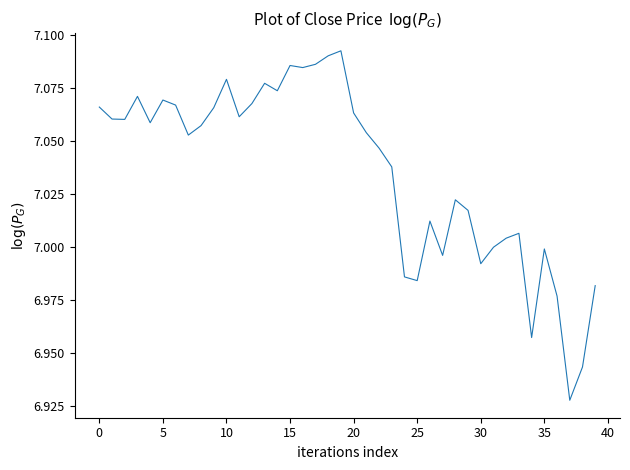

Does the chart have visible grid lines?

No